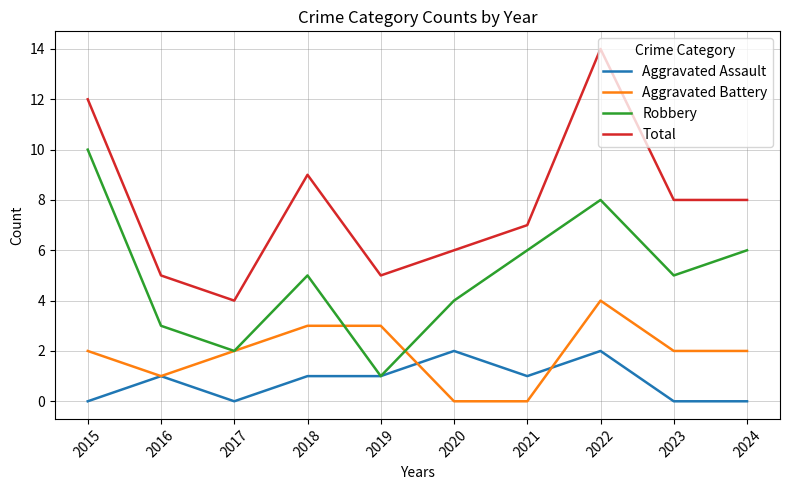

The value of Total at 2015 is 12. True or false?

True